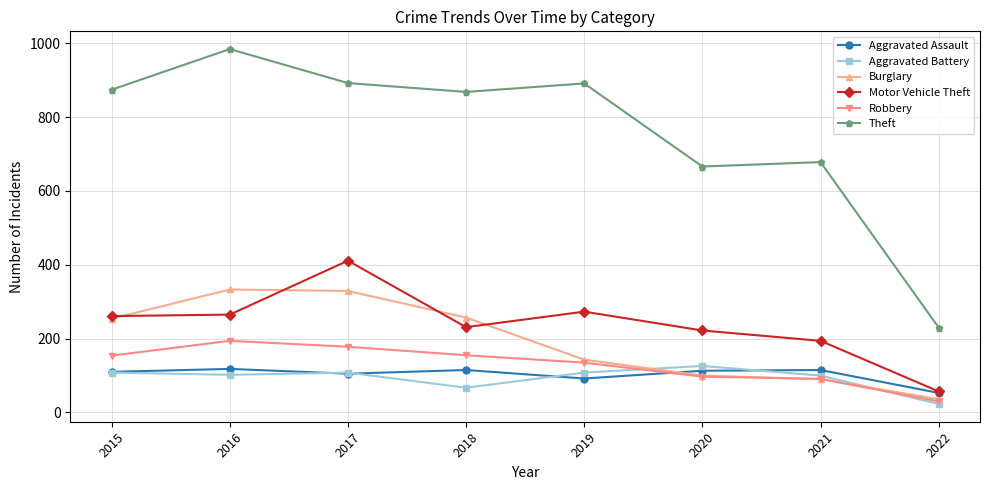

At which label does Motor Vehicle Theft reach its minimum?

2022